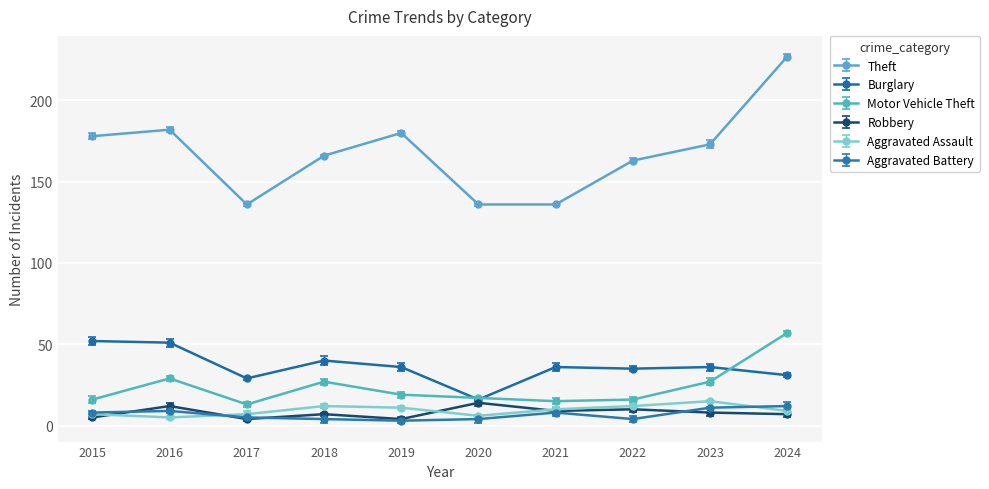

What is the greatest value displayed?

227